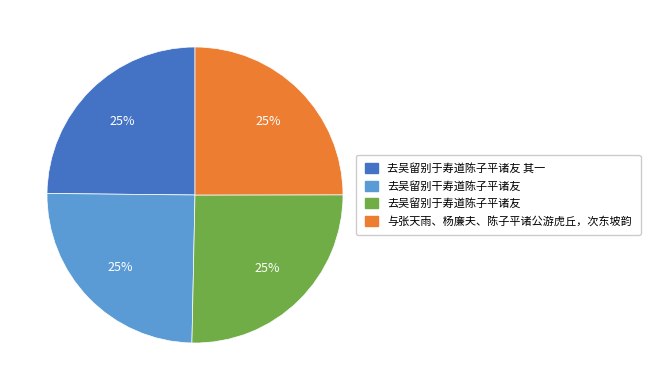

Does 与张天雨、杨廉夫、陈子平诸公游虎丘，次东坡韵 represent more than half of the total?

No